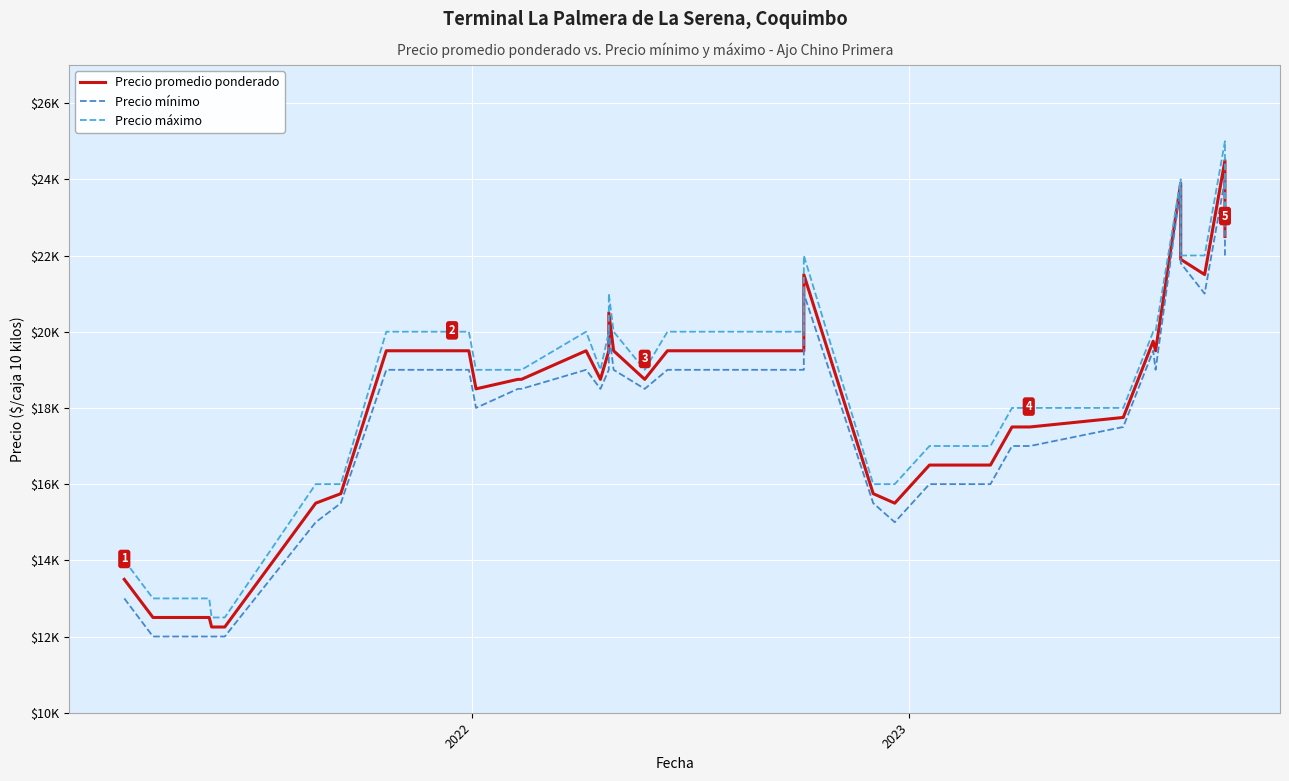

Reading left to right, extract all data points from this chart.

Precio promedio ponderado: 13500	12500	12500	12500	12250	12250	15500	15750	19500	19500	19500	19500	18500	18750	18750	19500	18750	19500	20500	19500	18750	19500	19500	21500	15750	15500	16500	16500	16500	17500	17500	17500	17750	19750	19500	23900	21900	21500	24500	22500
Precio mínimo: 13000	12000	12000	12000	12000	12000	15000	15500	19000	19000	19000	19000	18000	18500	18500	19000	18500	19000	20000	19000	18500	19000	19000	21000	15500	15000	16000	16000	16000	17000	17000	17000	17500	19500	19000	23800	21800	21000	24000	22000
Precio máximo: 14000	13000	13000	13000	12500	12500	16000	16000	20000	20000	20000	20000	19000	19000	19000	20000	19000	20000	21000	20000	19000	20000	20000	22000	16000	16000	17000	17000	17000	18000	18000	18000	18000	20000	20000	24000	22000	22000	25000	23000